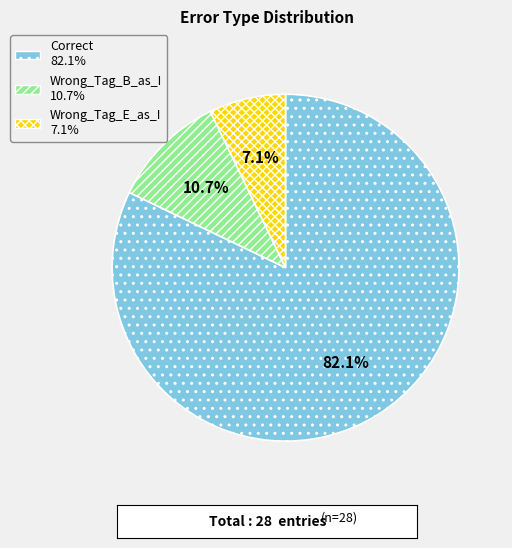

To the nearest percent, what portion does Wrong_Tag_B_as_I represent?

11%